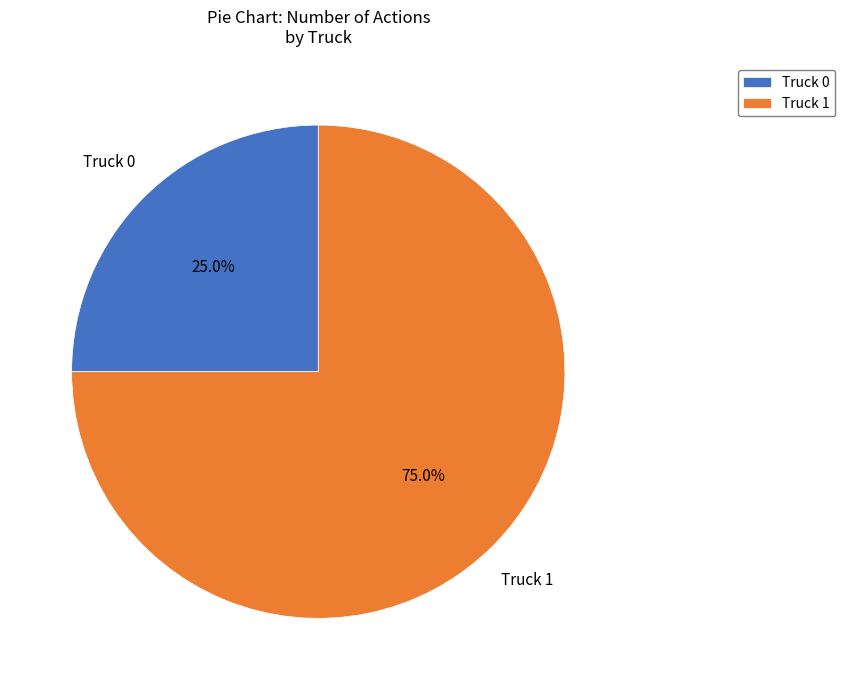

Which slice is the largest?

Truck 1